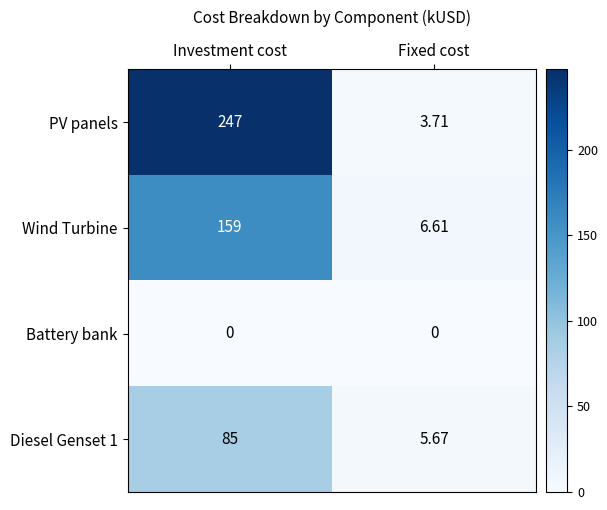

Is the value of Diesel Genset 1 at Fixed cost greater than the value of PV panels at Fixed cost?

Yes